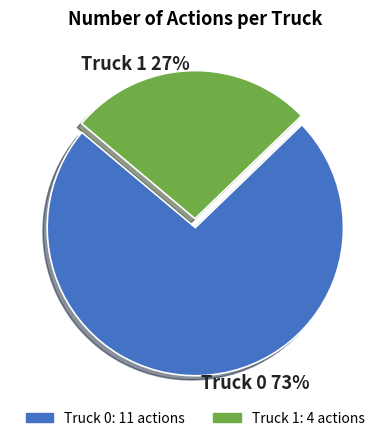

What percentage is the Truck 1 slice, to the nearest percent?

27%